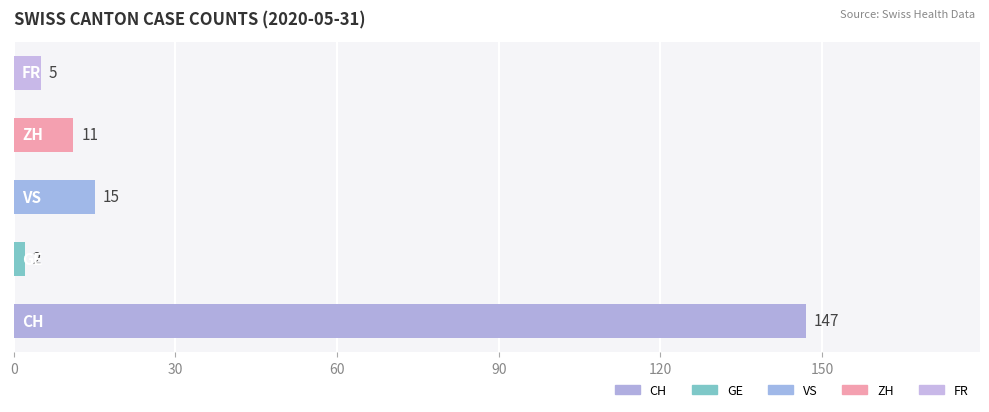

Reading bottom to top, transcribe all the data shown in this chart.

147	2	15	11	5